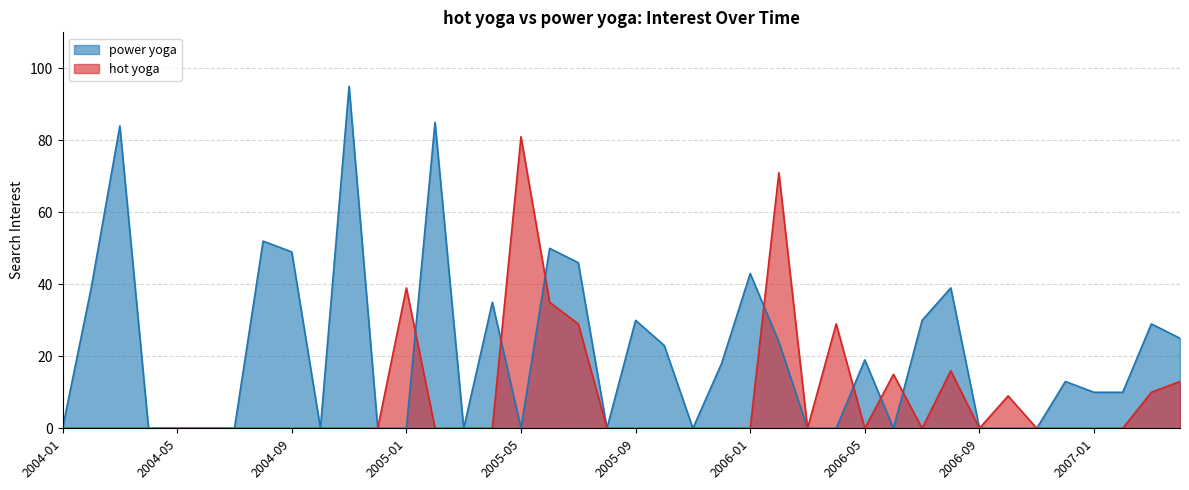

True or false: hot yoga has a value of 0 at 2004-07.

True